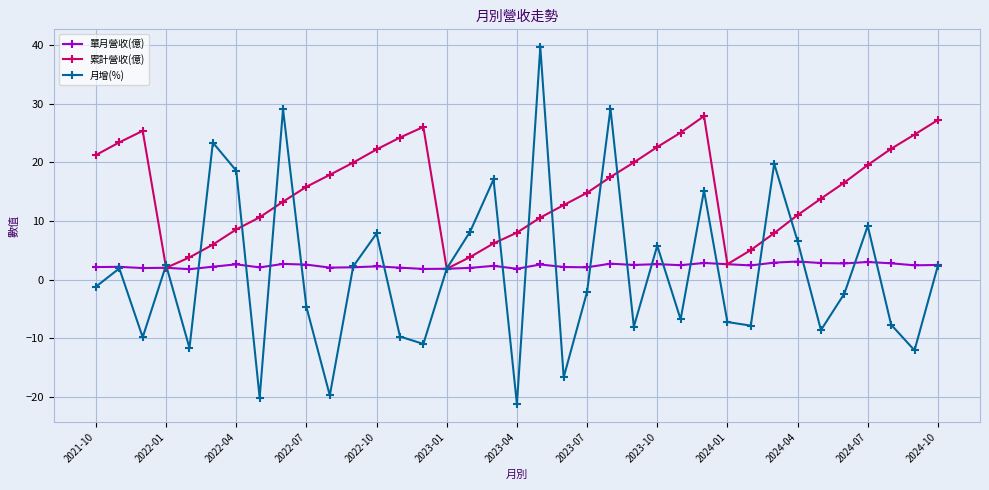

At how many categories does at least one series exceed 12?

28